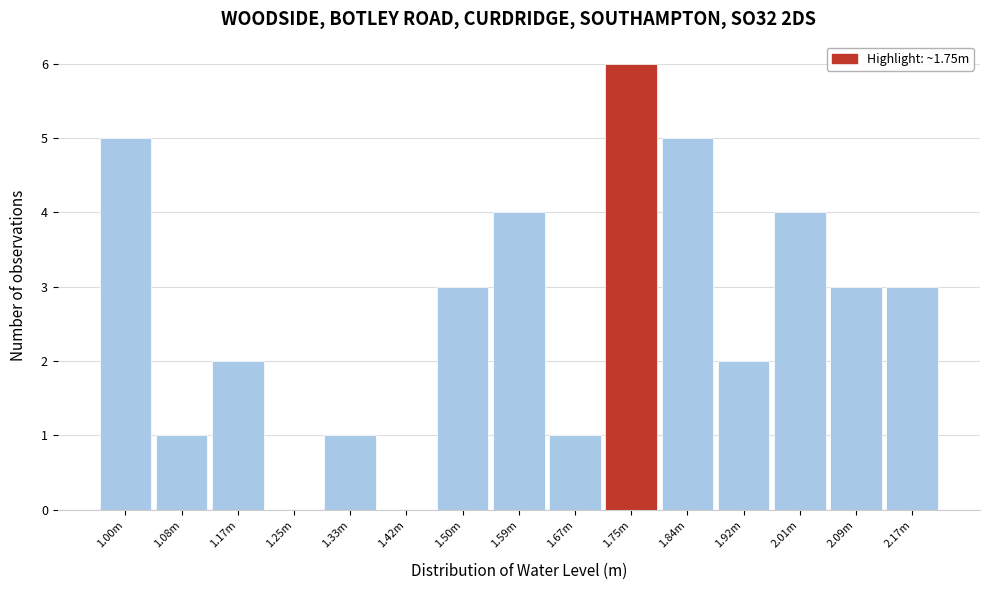

Reading right to left, transcribe all the data shown in this chart.

2.17m=3	2.09m=3	2.01m=4	1.92m=2	1.84m=5	1.75m=6	1.67m=1	1.59m=4	1.50m=3	1.42m=0	1.33m=1	1.25m=0	1.17m=2	1.08m=1	1.00m=5